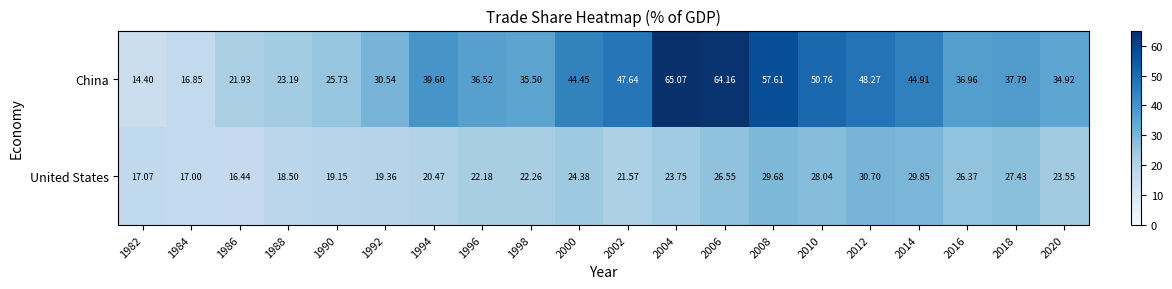

At 1988, list the series in order from smallest to largest.

United States, China